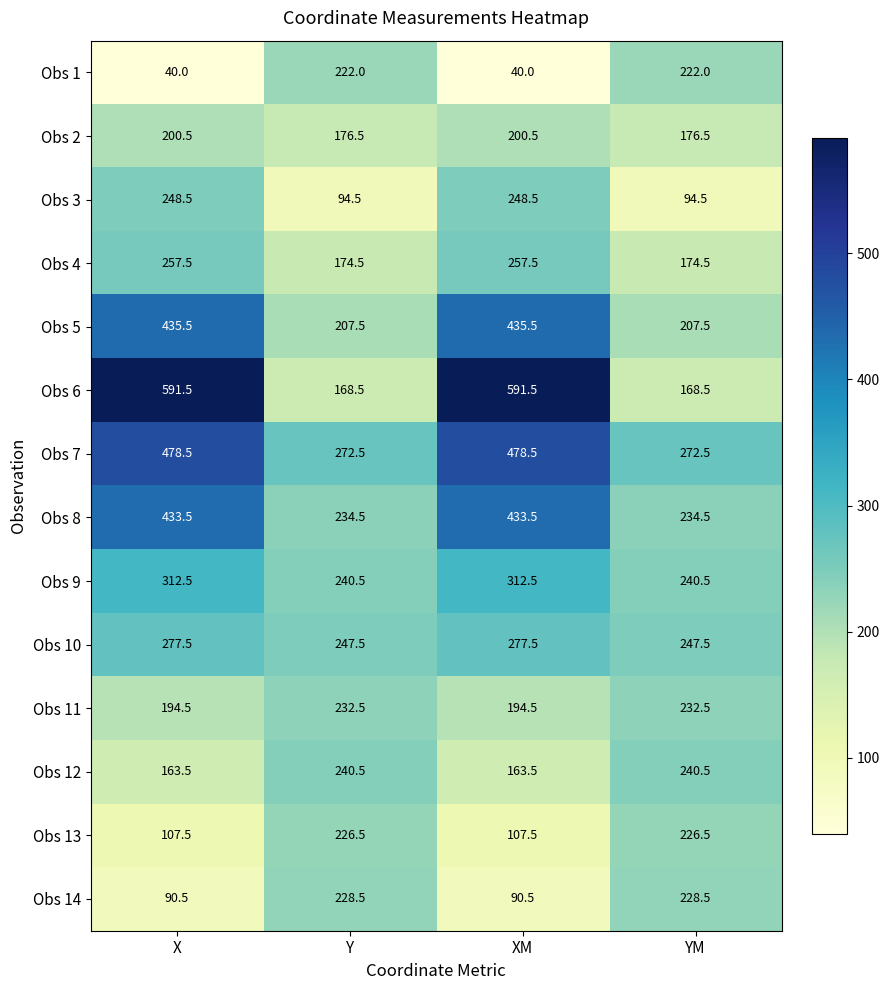

How many values in the Obs 3 series exceed 248?

2